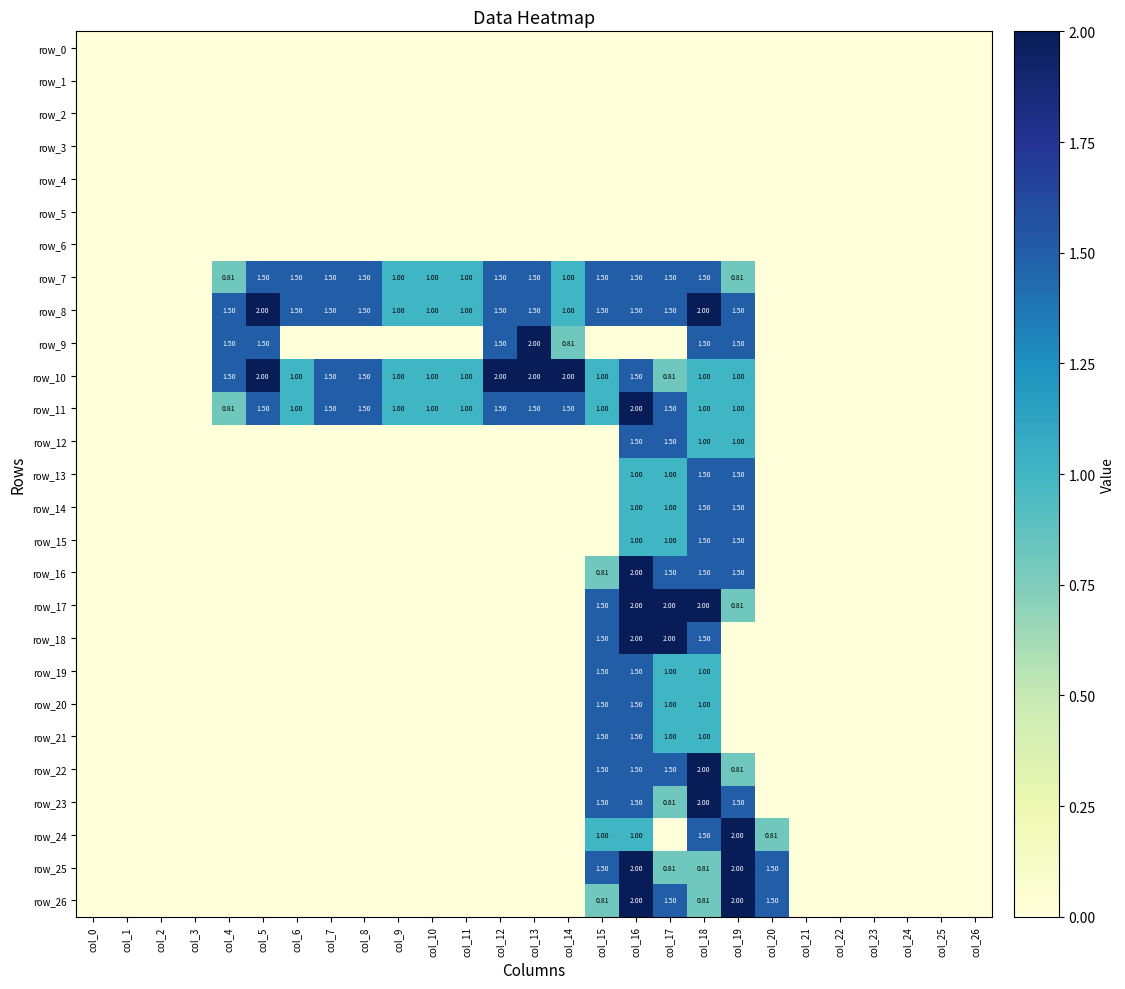

What is the sum of the row_7 values at col_5 and col_1?

1.5